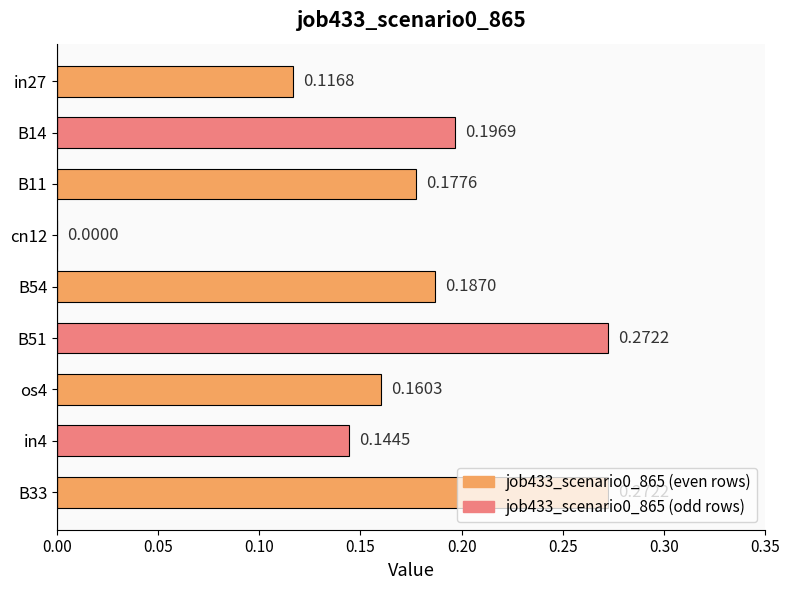

Which has a higher value, B33 or os4?

B33